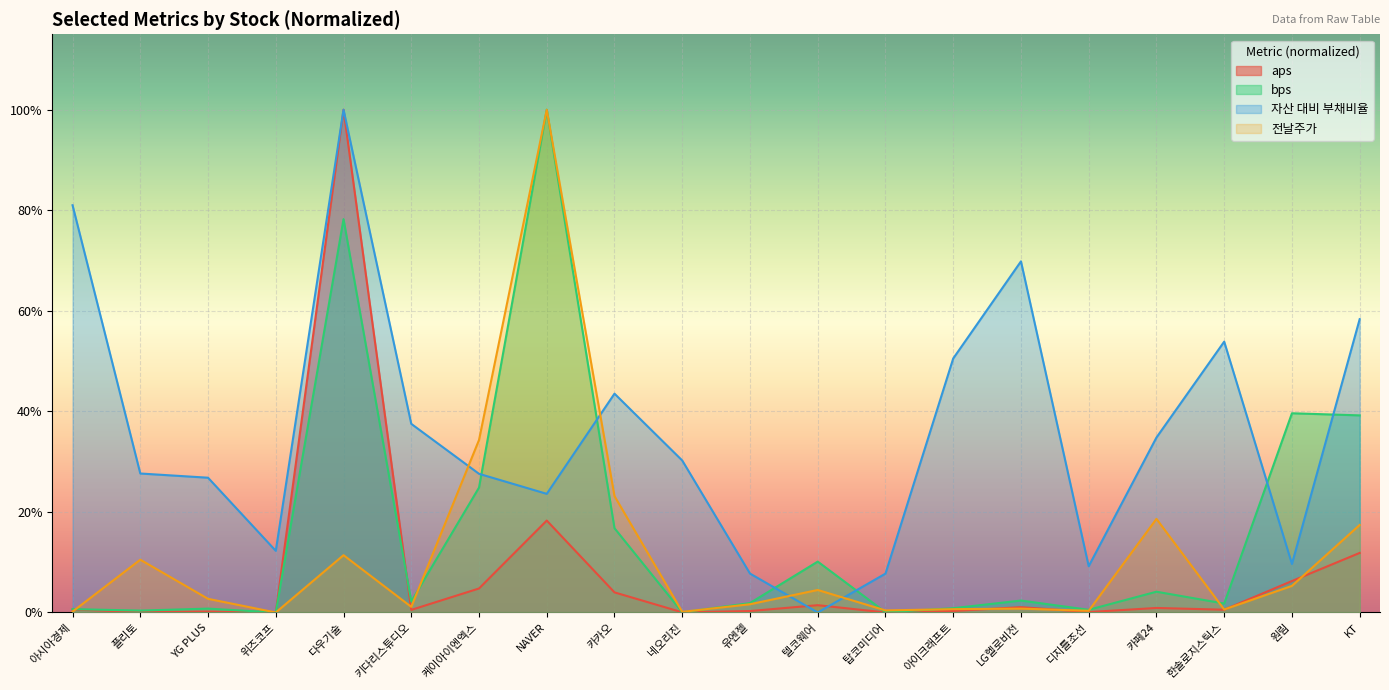

What is the value of the 전날주가 point at the 8th from the left?

1.0